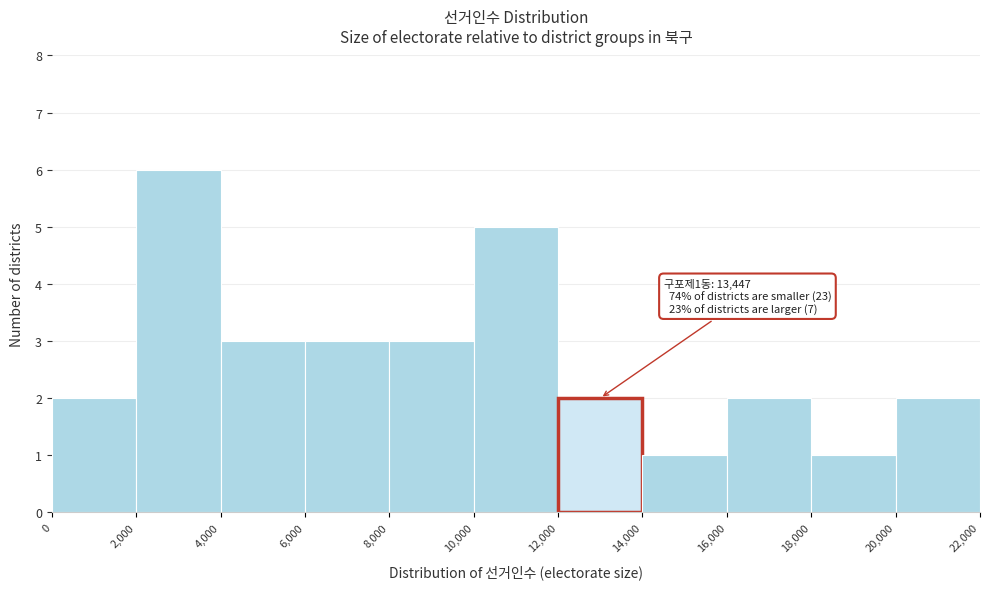

Over which range of the x-axis is the bar tallest?

2,000 to 4,000